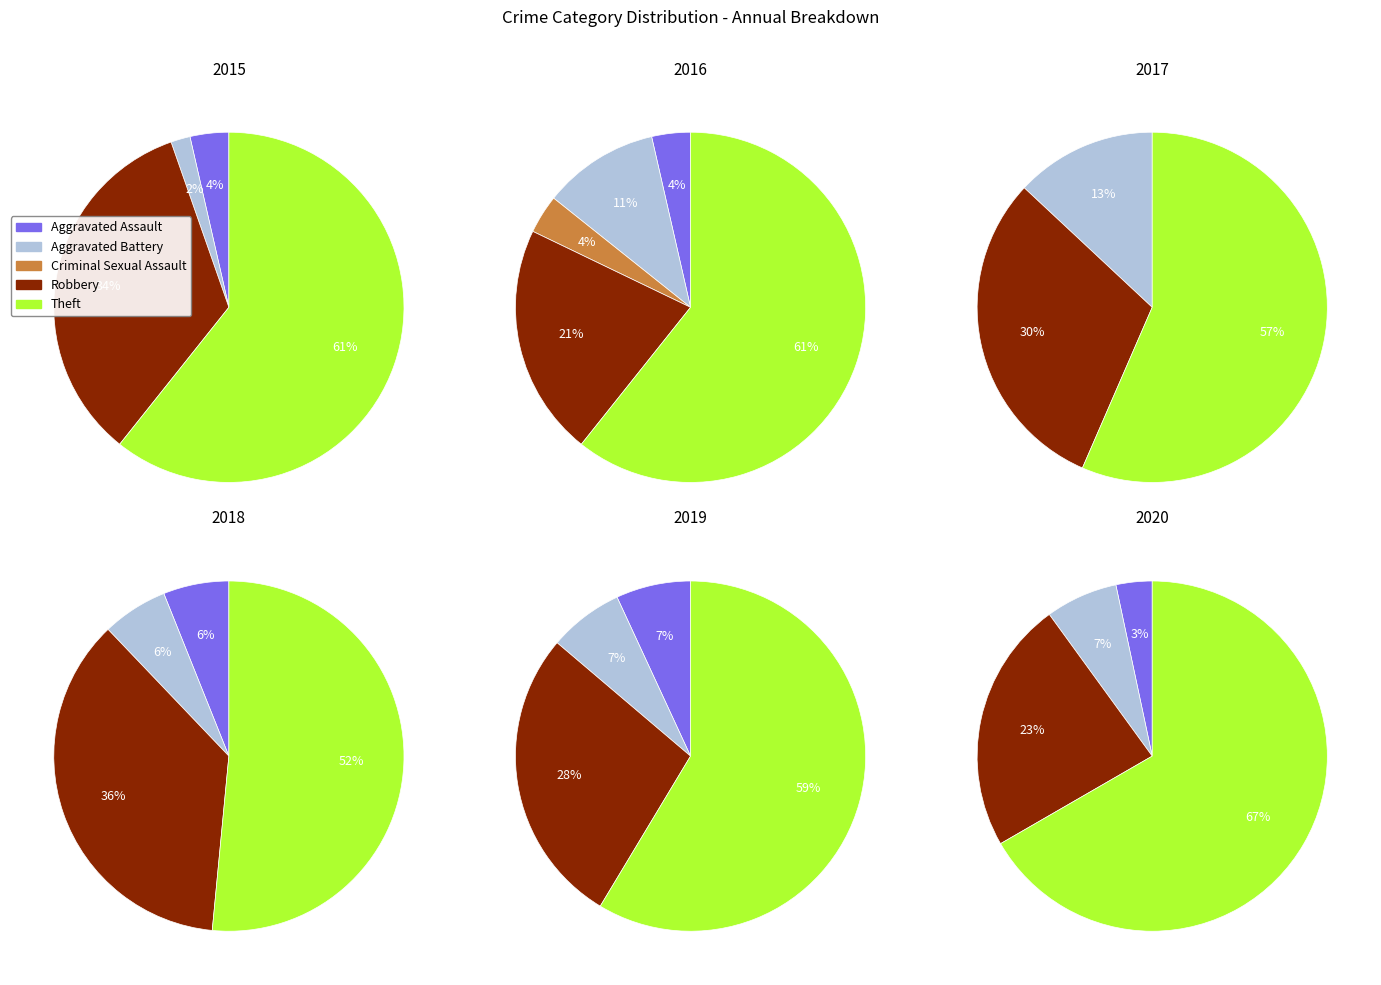

The Theft slice represents 52% of the pie. True or false?

True